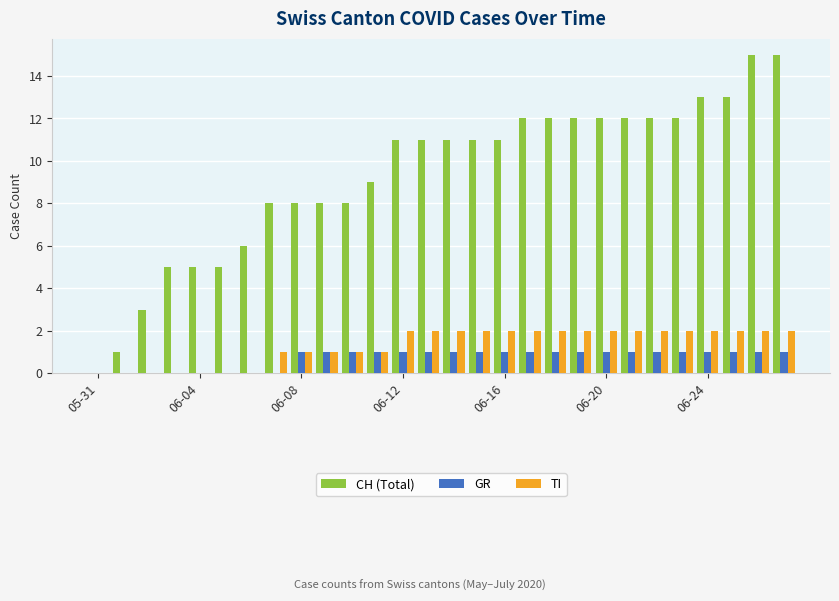

How many positive values does the CH (Total) series have?

27